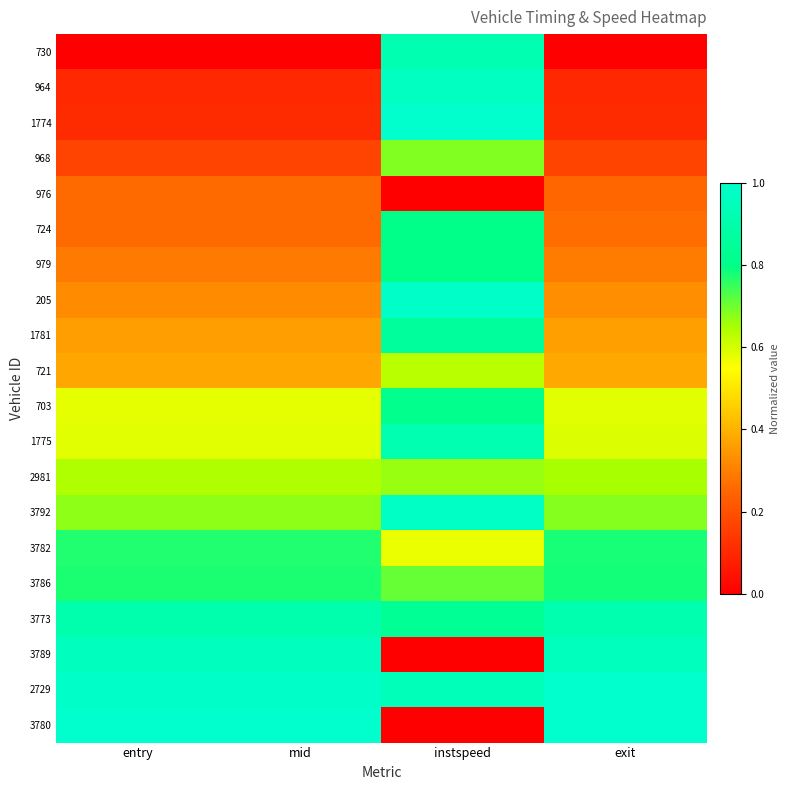

What is the total value across all series at instspeed?

14.1